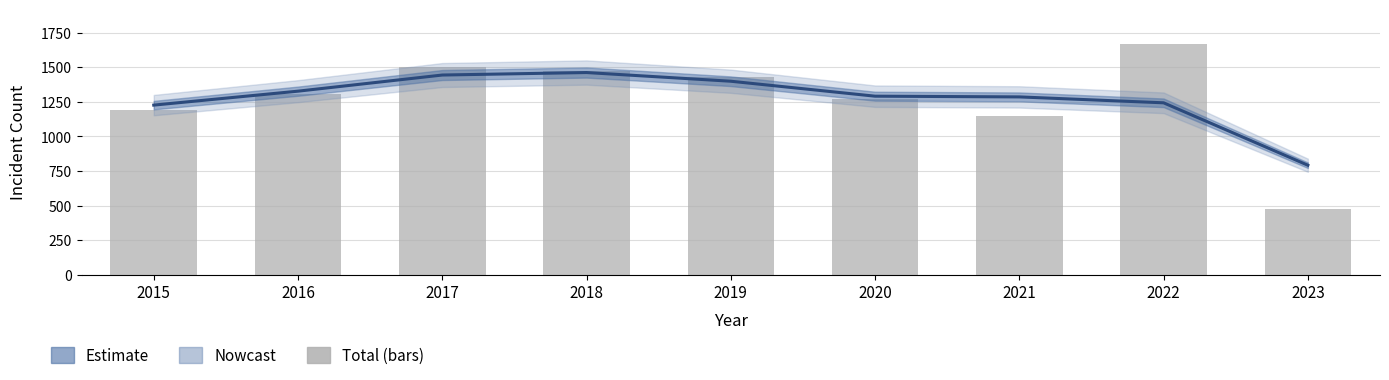

Reading left to right, extract all data points from this chart.

Nowcast: 2015=1227.0	2016=1327.8	2017=1444.5	2018=1462.6	2019=1399.7	2020=1291.5	2021=1286.3	2022=1243.6	2023=792.1
Total: 2015=1190.0	2016=1309.0	2017=1506.0	2018=1472.0	2019=1433.0	2020=1268.0	2021=1149.0	2022=1669.0	2023=479.0